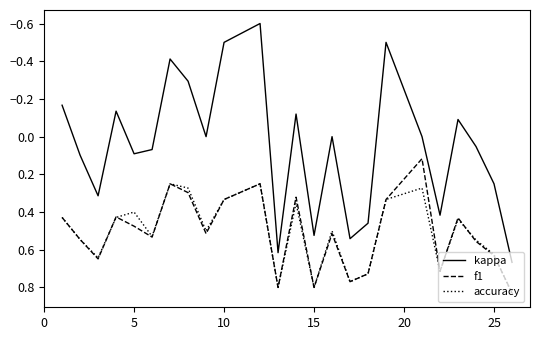

Which series has the largest range (max minus min)?

kappa